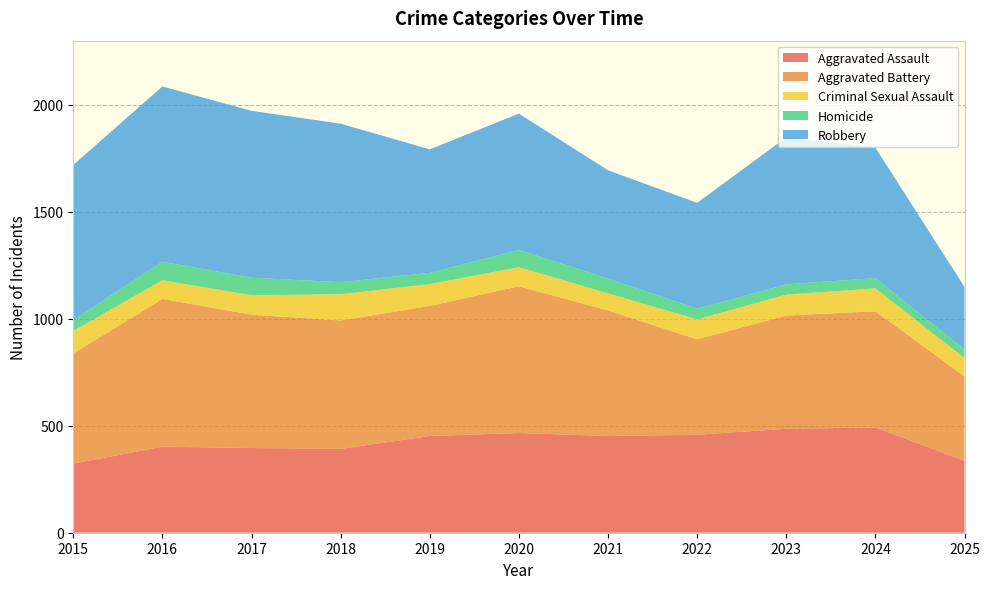

Reading left to right, what are all the values shown in this chart?

Aggravated Assault: 323	402	396	392	452	466	452	458	486	492	336
Aggravated Battery: 515	691	623	600	608	686	587	446	529	543	395
Criminal Sexual Assault: 105	87	91	123	102	89	80	93	98	107	85
Homicide: 50	87	82	56	53	81	69	50	48	48	40
Robbery: 726	819	780	741	577	637	506	495	687	610	293